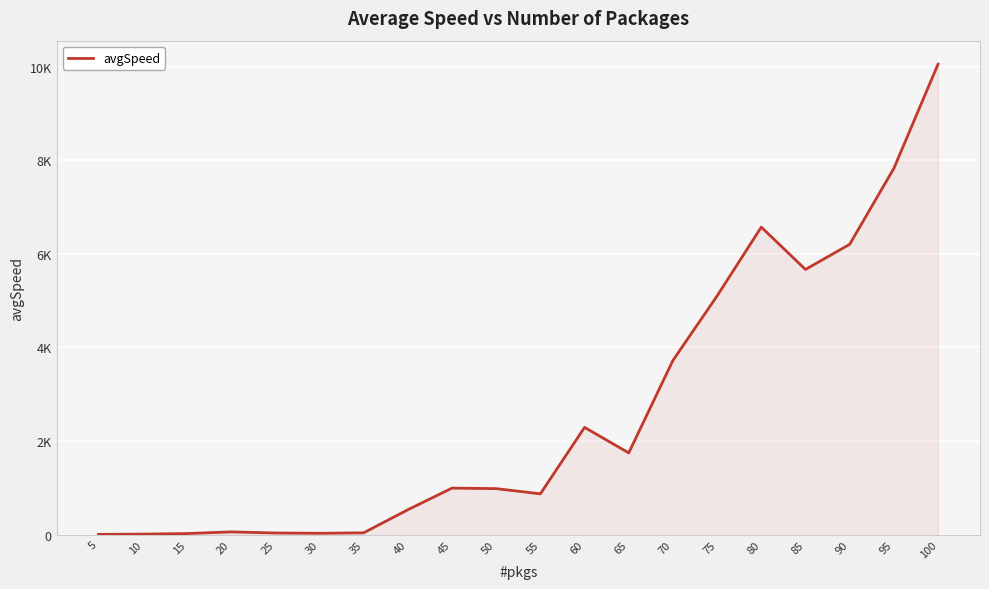

What is the sum of the values at 80 and 95?

14396.3